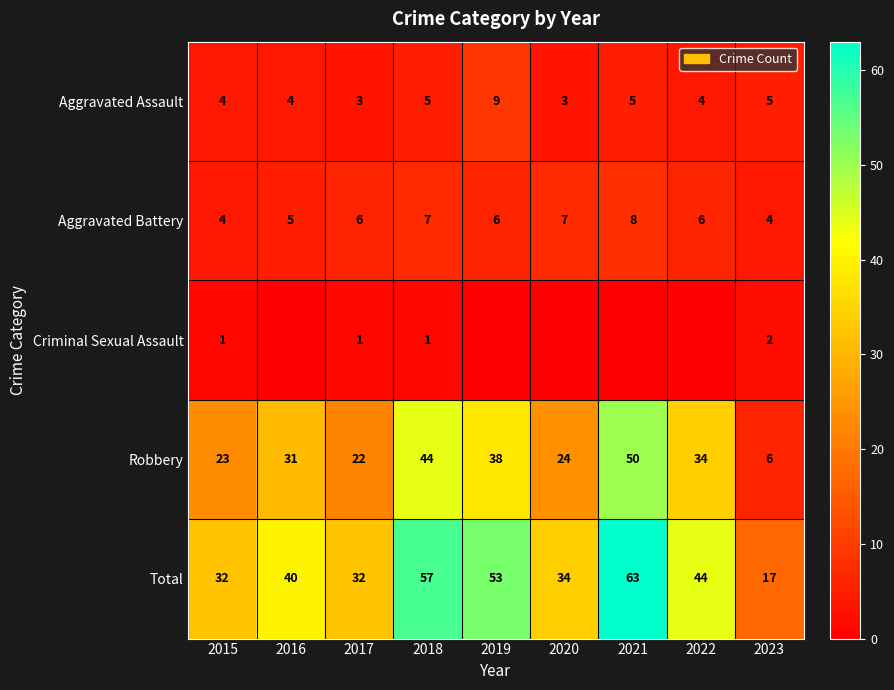

True or false: Total has a value of 35 at 2018.

False